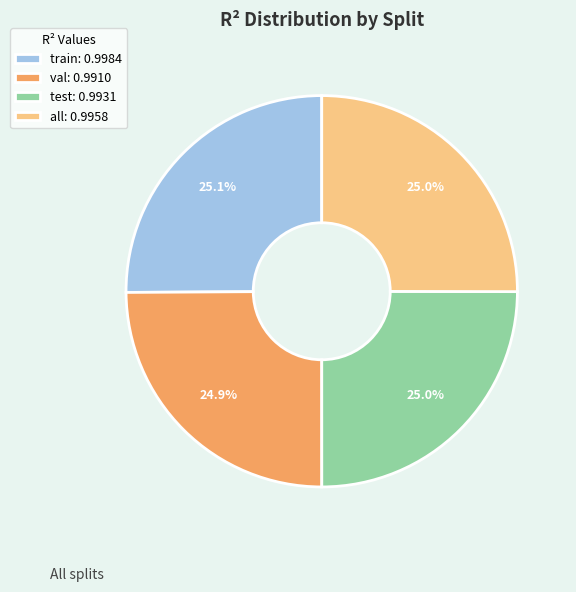

Count the number of slices in the pie.

4